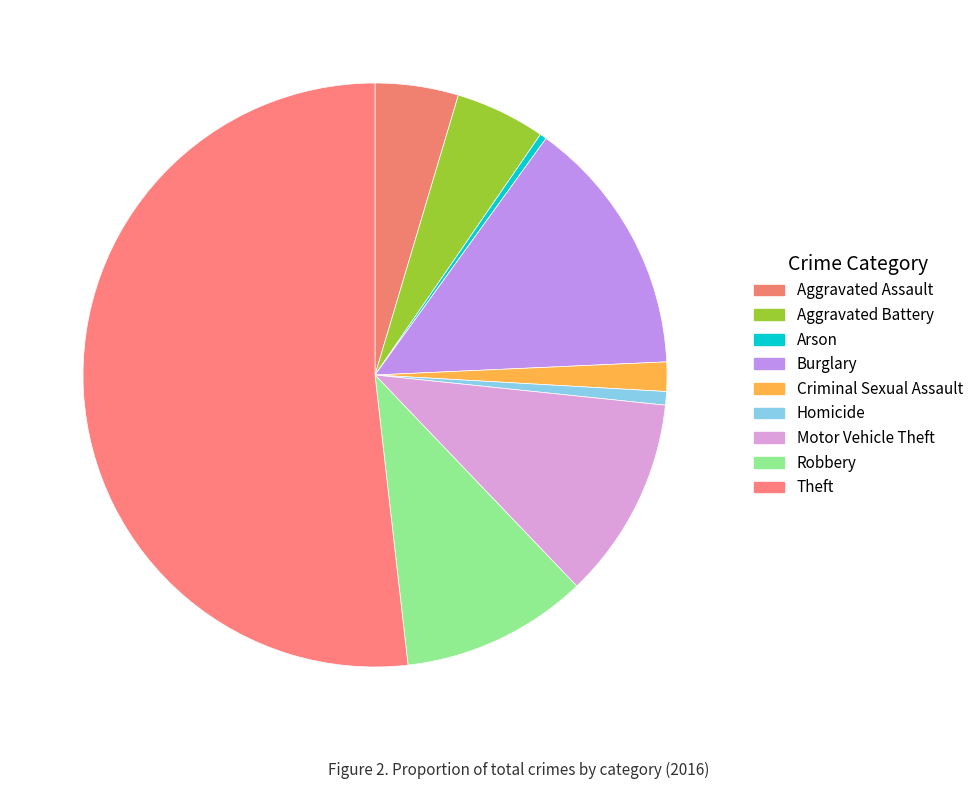

Rank the categories by value from highest to lowest.

Theft, Burglary, Motor Vehicle Theft, Robbery, Aggravated Battery, Aggravated Assault, Criminal Sexual Assault, Homicide, Arson